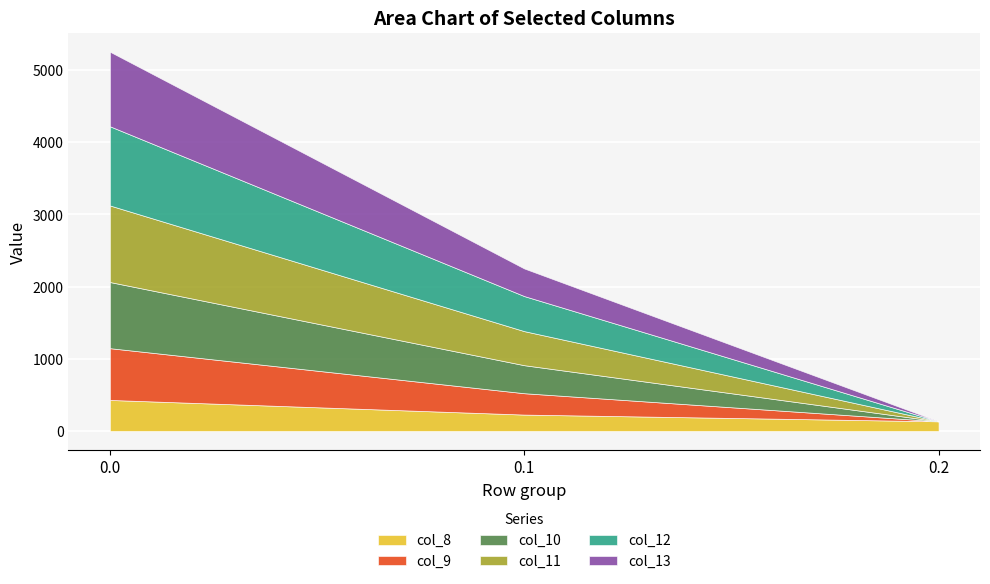

How many lines are shown in the chart?

6